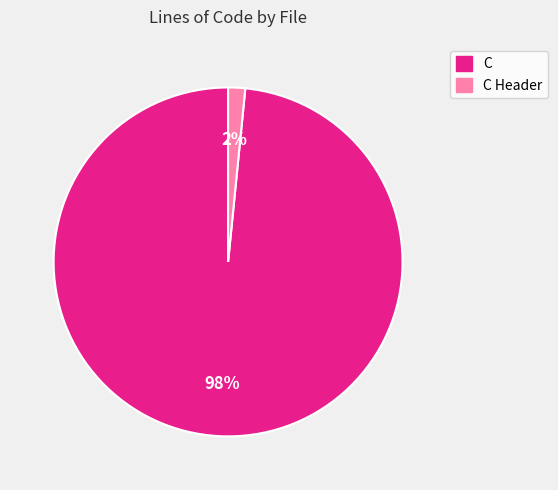

To the nearest percent, what is the average slice percentage?

50%